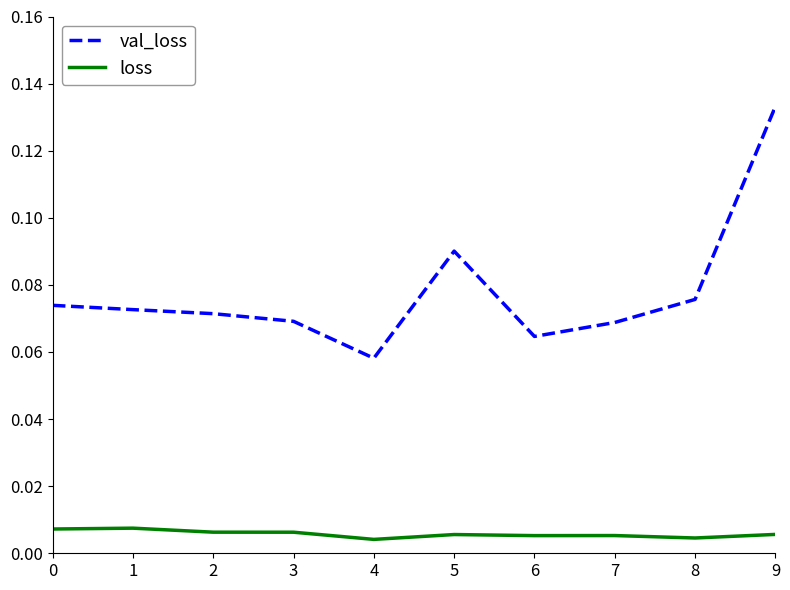

At which label is val_loss closest to 0?

4